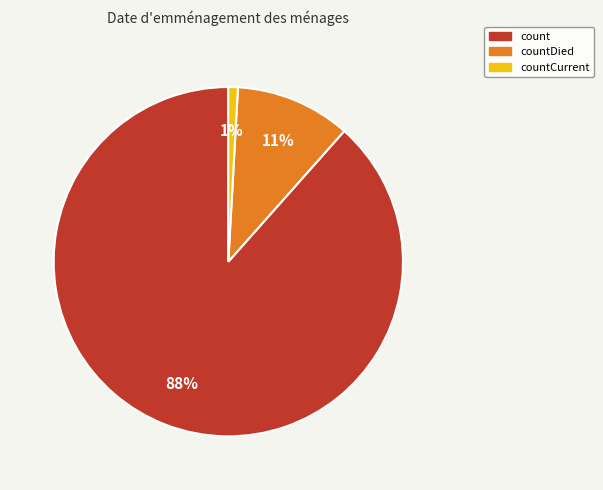

Which category has the smallest portion of the pie?

countCurrent